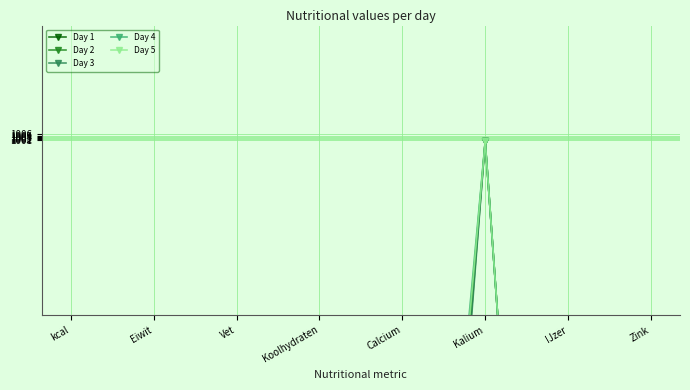

What is the highest value of the Day 1 series?

1000.0